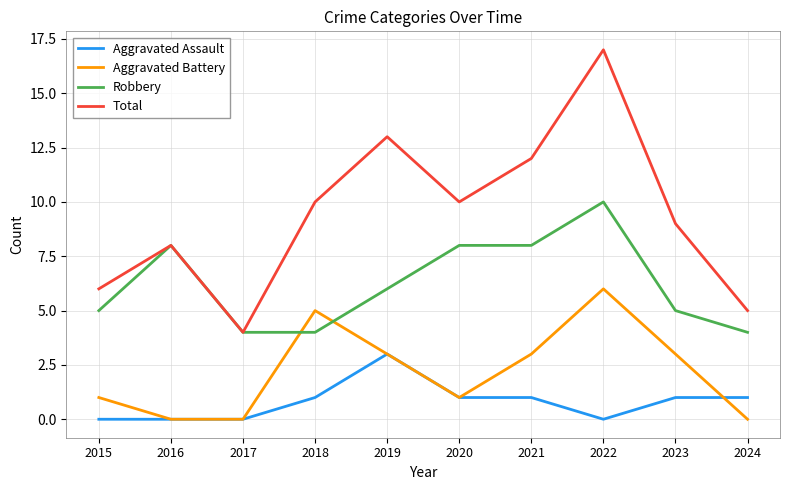

Is this an area chart (filled region under the line)?

No